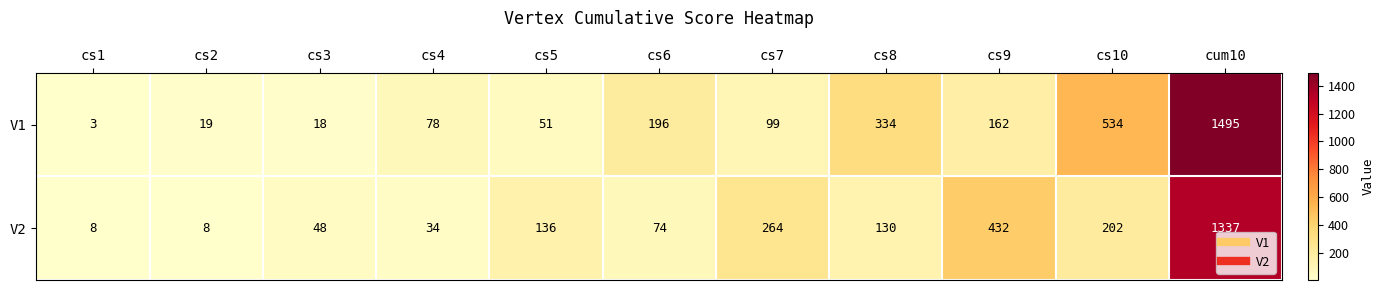

What is the maximum value for V2?

1337